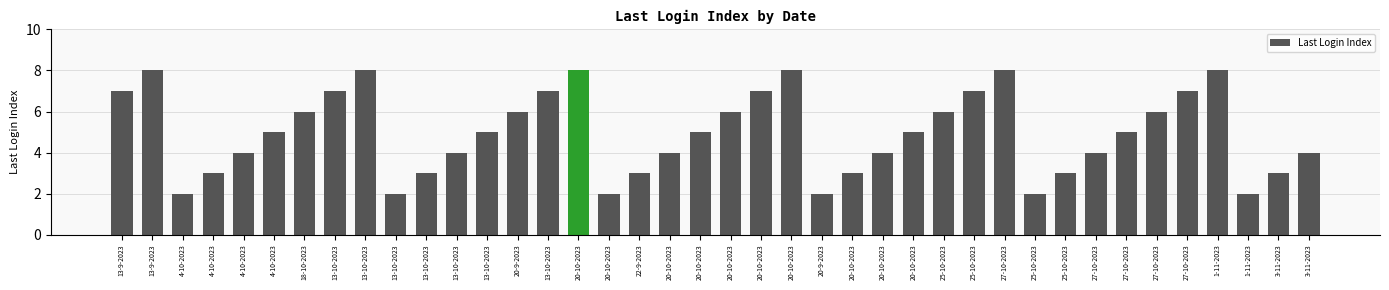

List the labels in order of value, smallest first.

4-10-2023, 13-10-2023, 20-10-2023, 20-9-2023, 25-10-2023, 1-11-2023, 4-10-2023, 13-10-2023, 22-9-2023, 20-10-2023, 25-10-2023, 3-11-2023, 4-10-2023, 13-10-2023, 20-10-2023, 20-10-2023, 27-10-2023, 3-11-2023, 4-10-2023, 13-10-2023, 20-10-2023, 20-10-2023, 27-10-2023, 18-10-2023, 20-9-2023, 20-10-2023, 25-10-2023, 27-10-2023, 13-9-2023, 13-10-2023, 13-10-2023, 20-10-2023, 25-10-2023, 27-10-2023, 13-9-2023, 13-10-2023, 20-10-2023, 20-10-2023, 27-10-2023, 1-11-2023